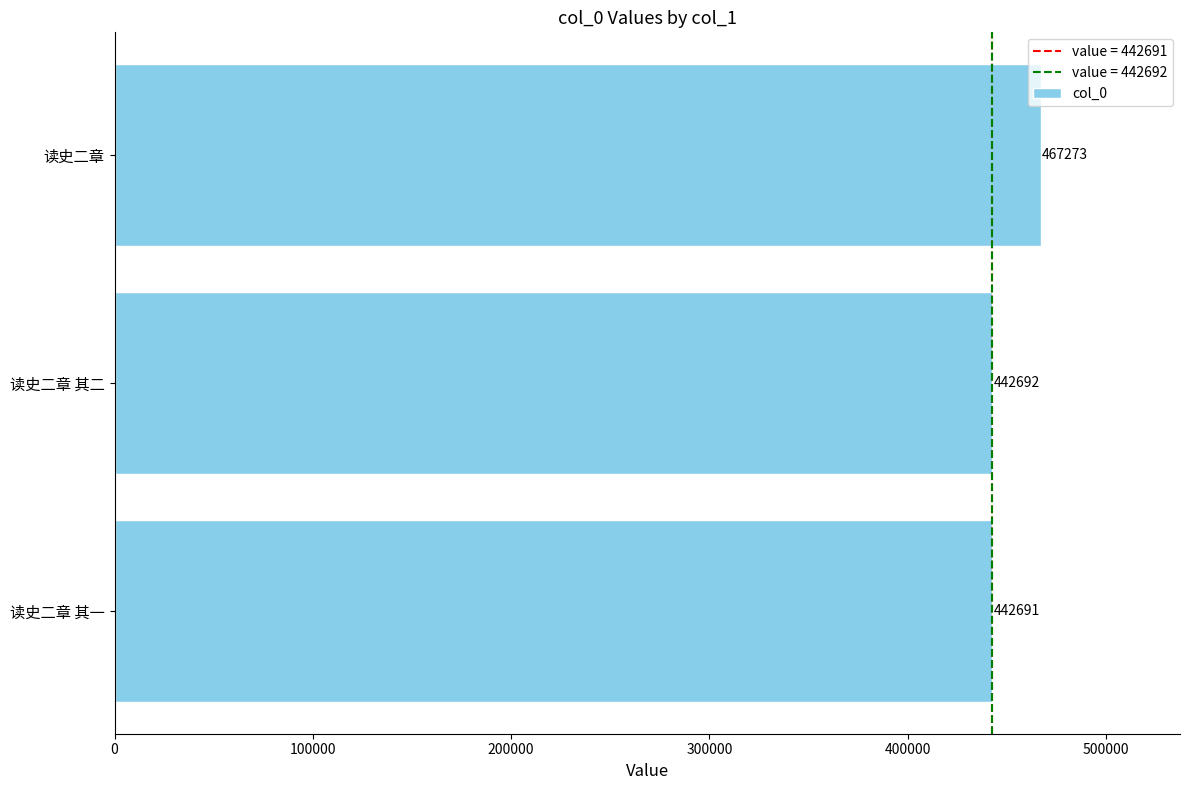

Which label corresponds to the largest value in the chart?

读史二章